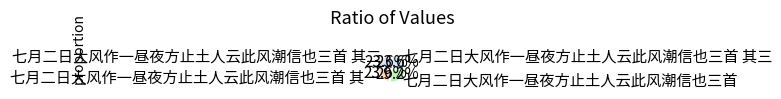

Is there any slice that represents more than half of the pie?

No